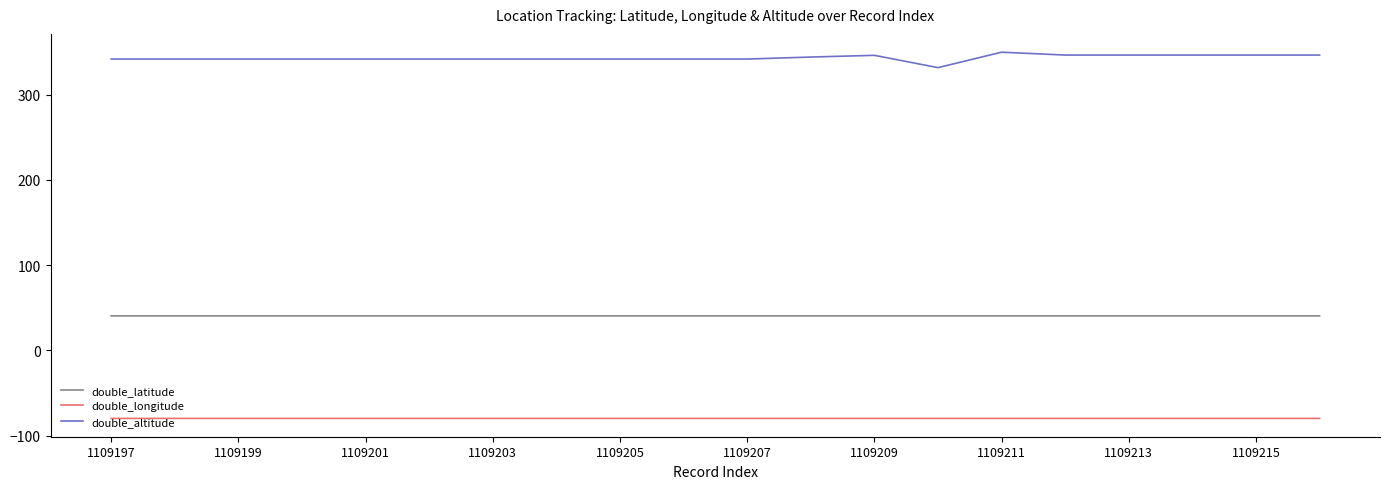

What is the maximum value for double_altitude?

349.9